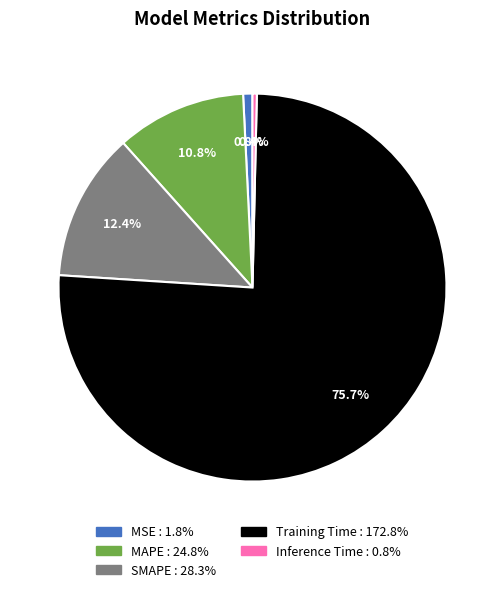

Is it true that MSE is 1% of the pie?

True